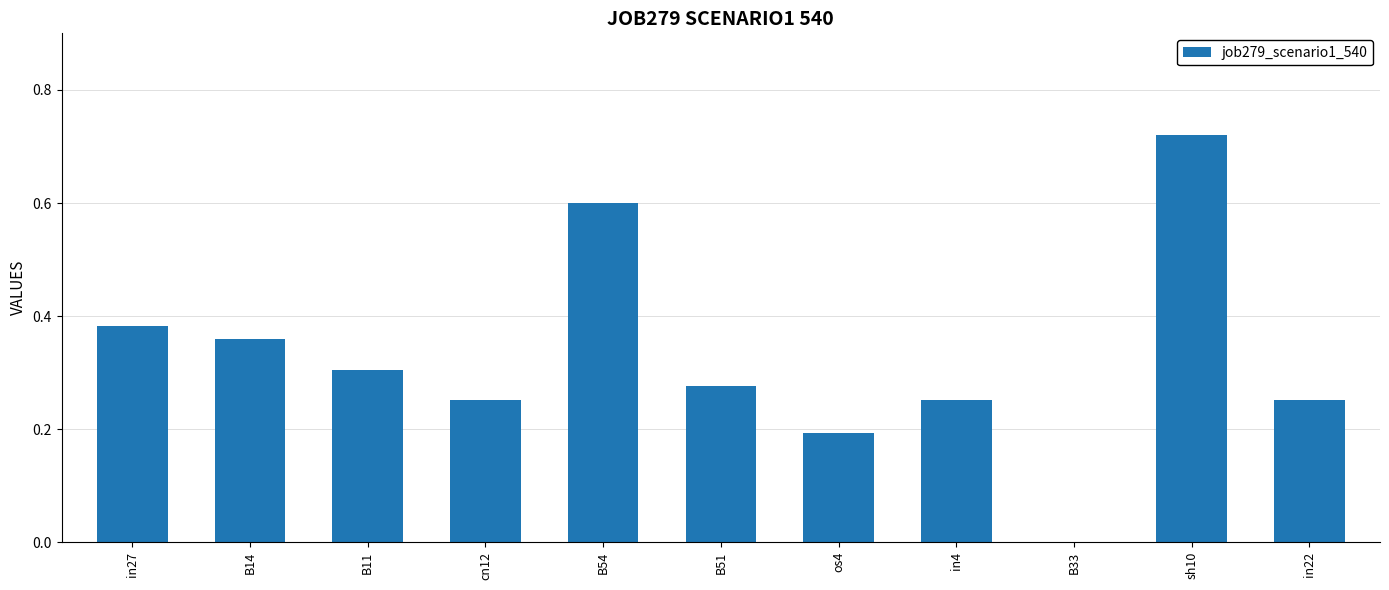

Where is the data nearest to the value 0?

B33